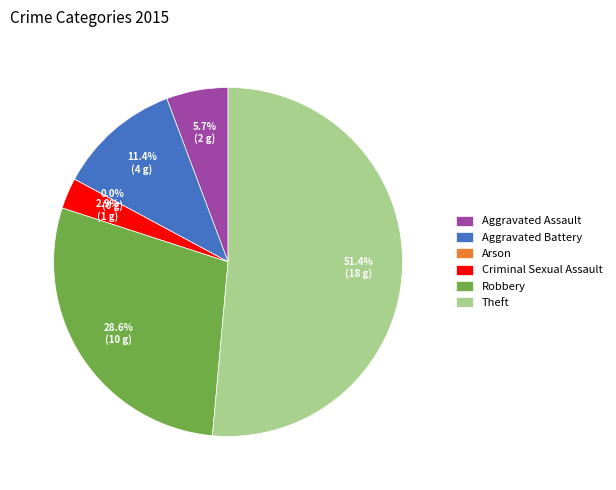

How much of the chart is everything except Criminal Sexual Assault?

97.1%